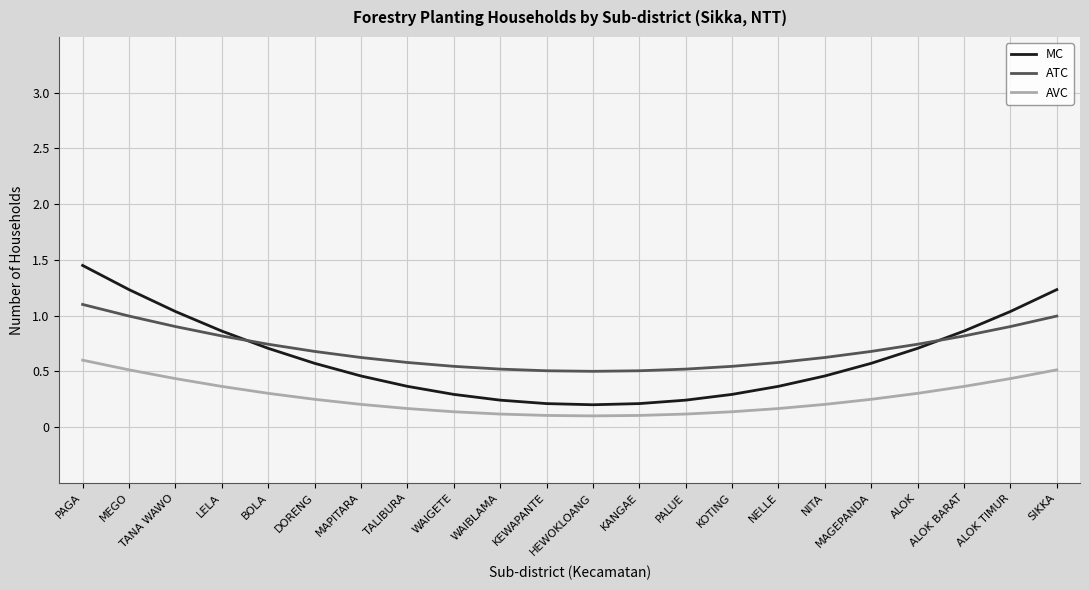

At ALOK BARAT, list the series in order from largest to smallest.

MC, ATC, AVC